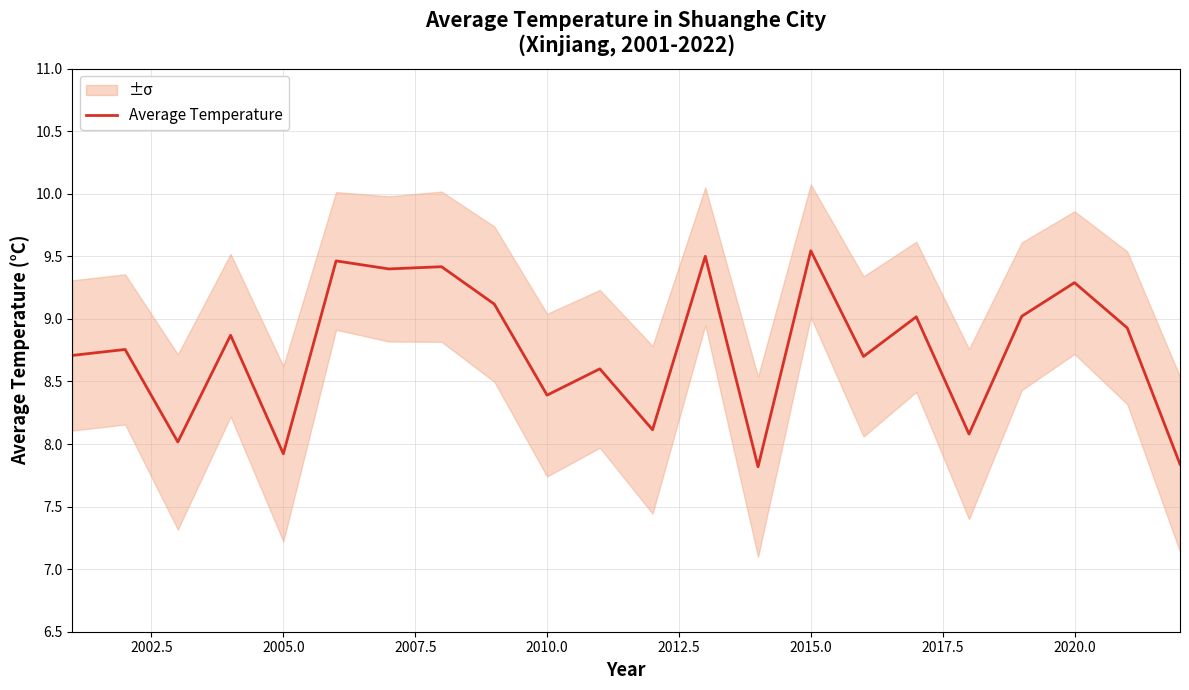

What is the minimum value for Average Temperature?

7.8